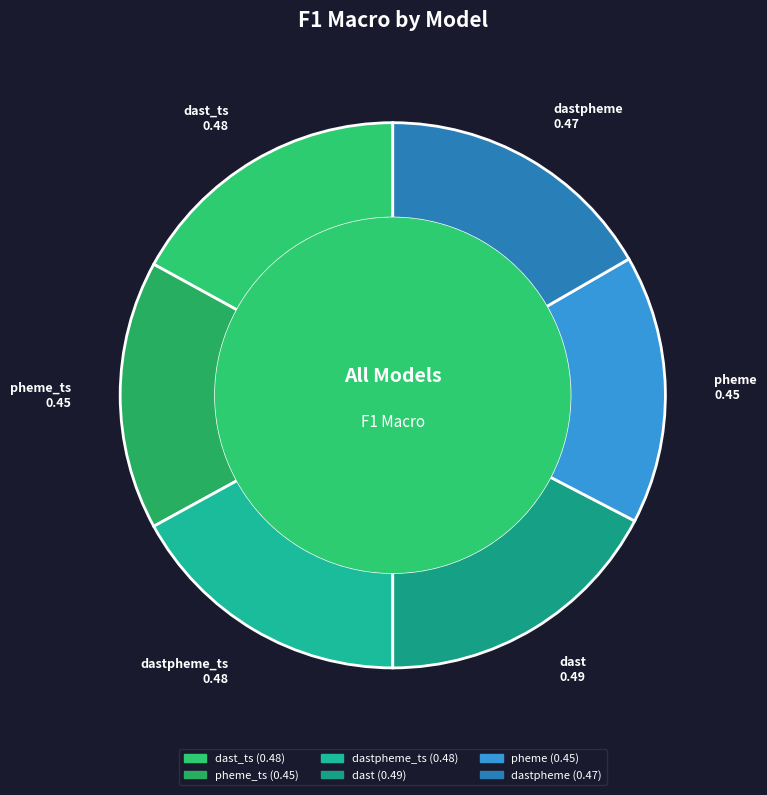

Rank the categories by value from highest to lowest.

dast, dast_ts, dastpheme_ts, dastpheme, pheme_ts, pheme